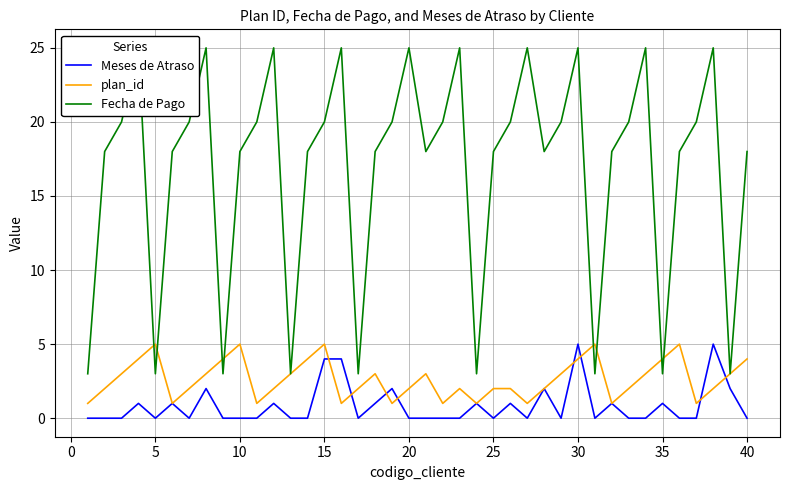

What is the maximum value for Meses de Atraso?

5